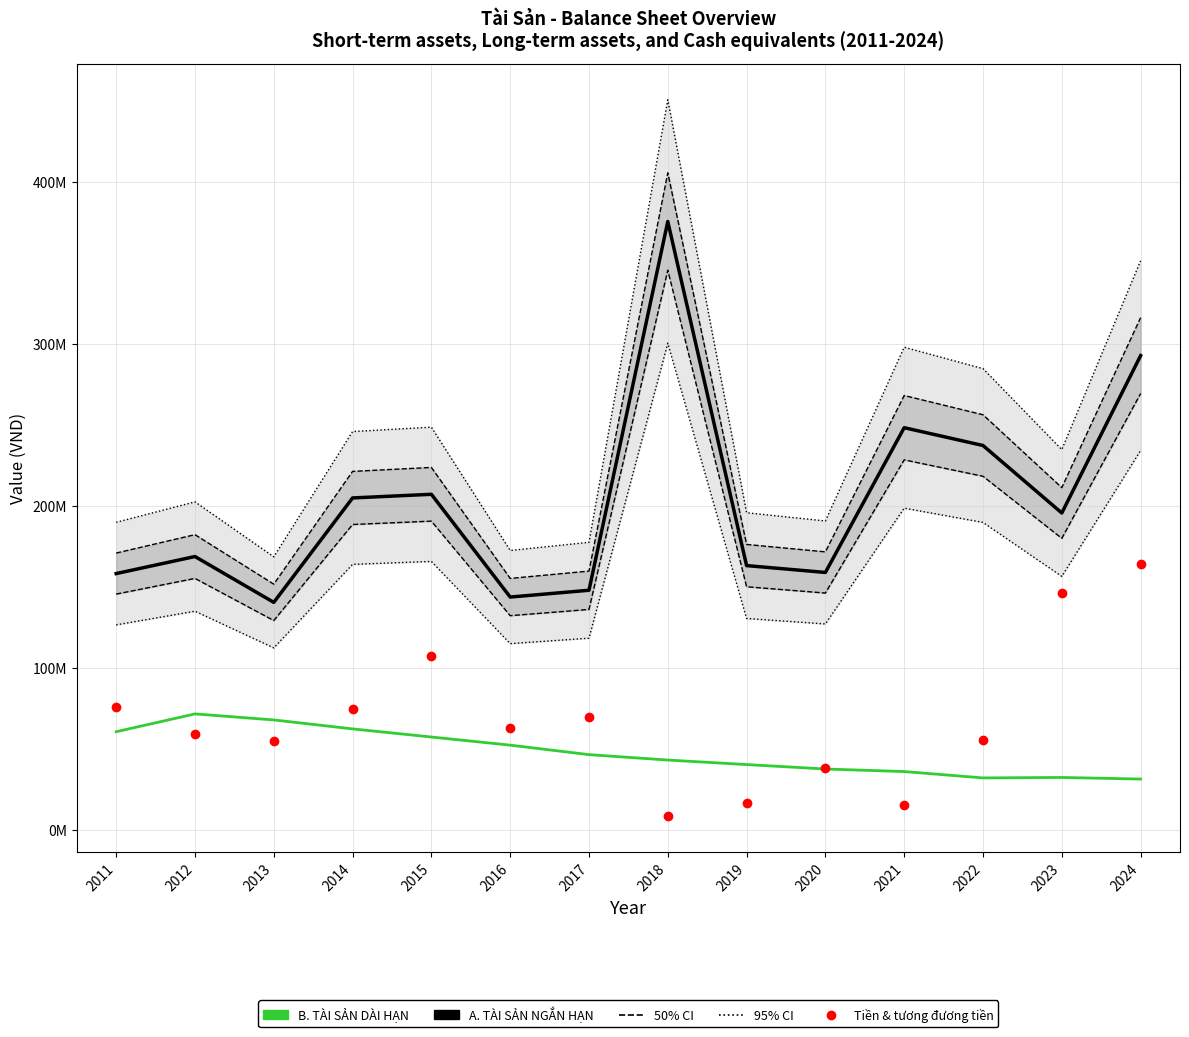

What is the highest value of the Tiền và tương đương tiền series?

164497236.0